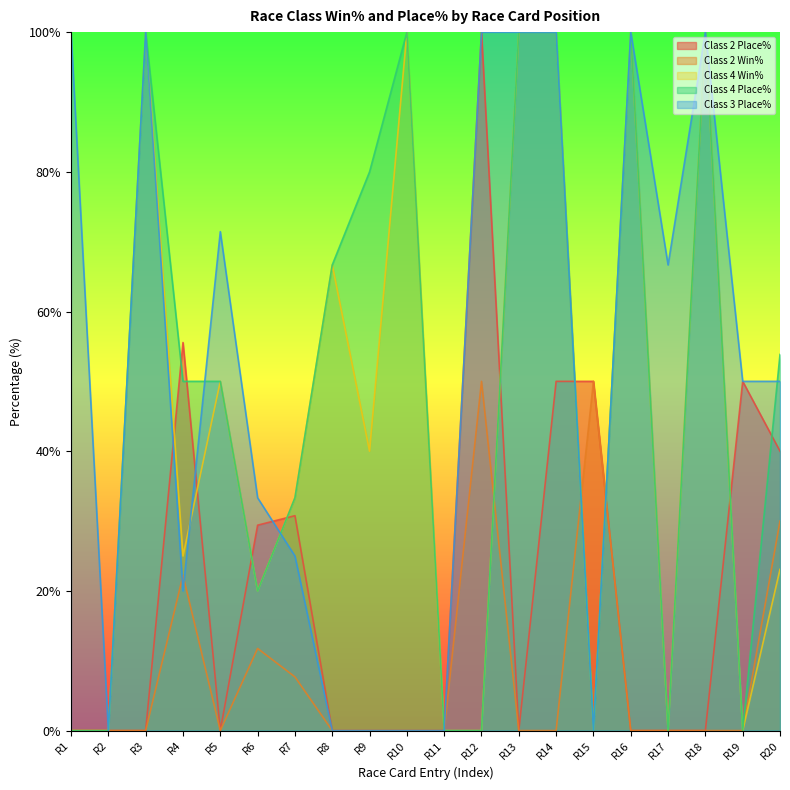

What is the highest value of the Class 3 Place% series?

100.0